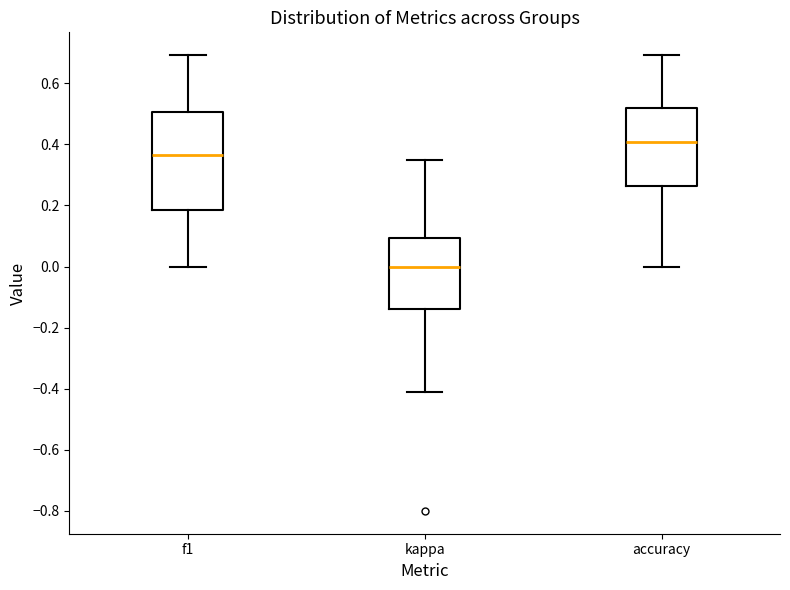

Reading left to right, read every box against the y-axis: the position of its median line, the range the box covers, and the ends of its whiskers. The values are not printed on the chart, so give them approximately, as read against the axis.

f1: median 0.36, box 0.18 to 0.50, whiskers 0.00 to 0.70
kappa: median 0.00, box -0.14 to 0.10, whiskers -0.42 to 0.36
accuracy: median 0.40, box 0.26 to 0.52, whiskers 0.00 to 0.70